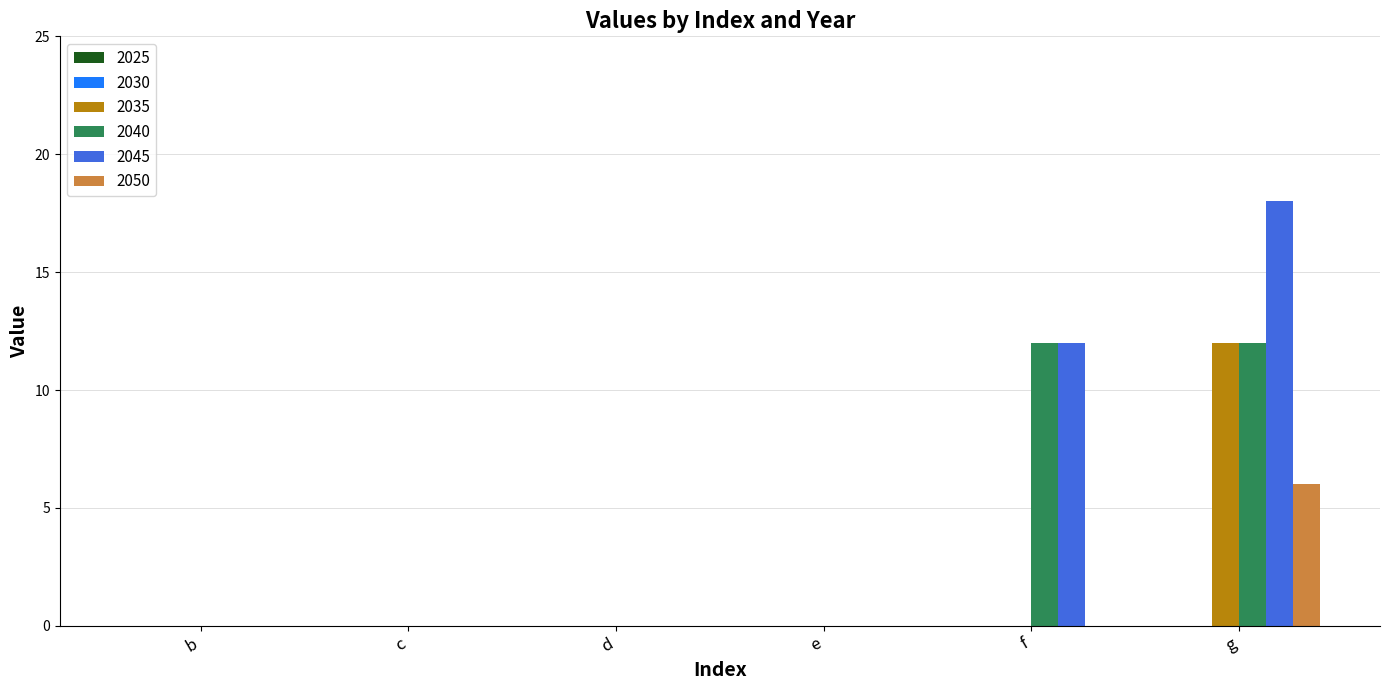

What is the maximum value for 2035?

12